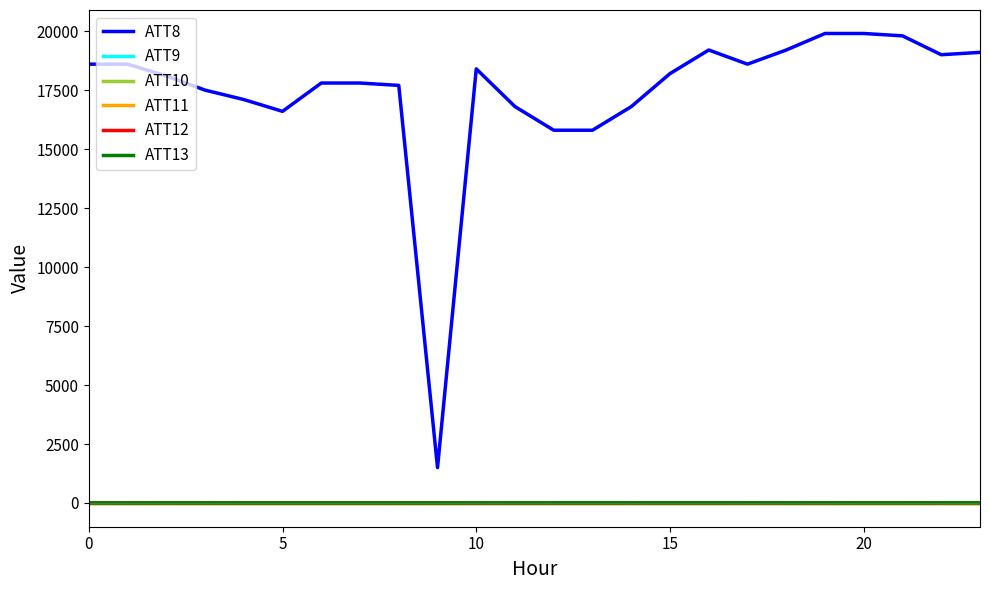

Is this an area chart (filled region under the line)?

No